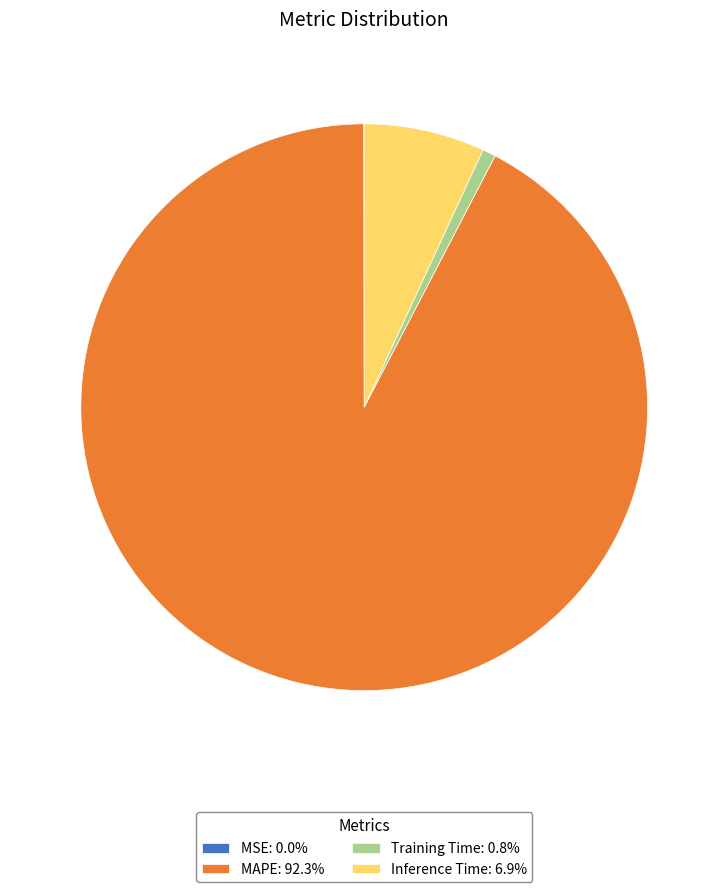

Do MAPE: 92.3% and Inference Time: 6.9% together represent more than half of the pie?

Yes